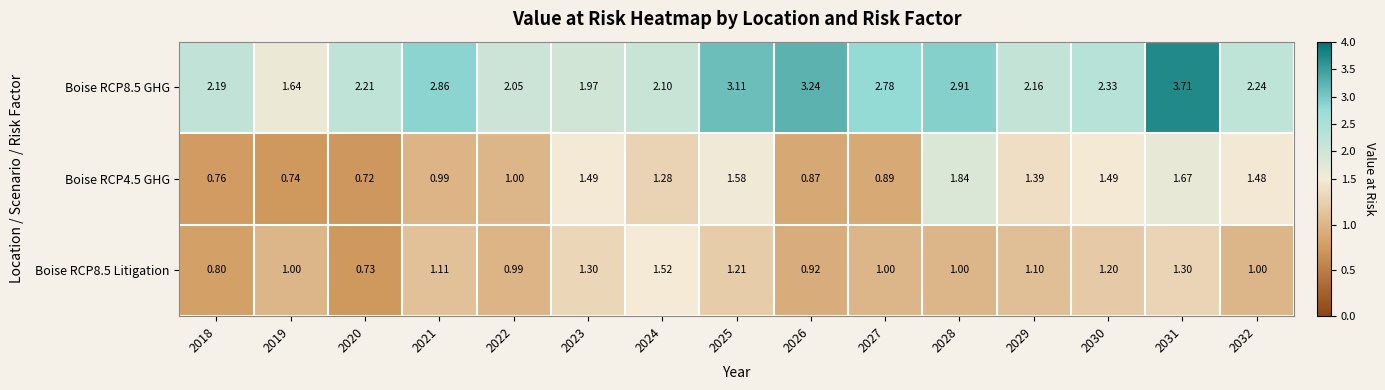

At 2018, list the series in order from largest to smallest.

Boise RCP8.5 GHG, Boise RCP8.5 Litigation, Boise RCP4.5 GHG